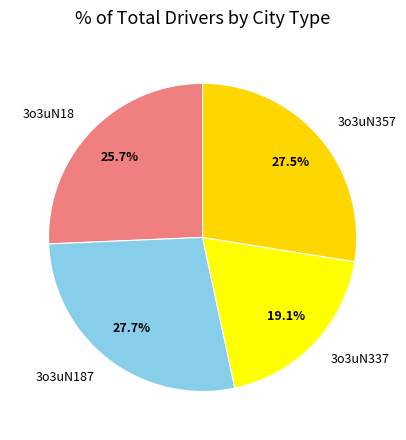

What is the ratio of the value at 3o3uN18 to the value at 3o3uN187?

0.9